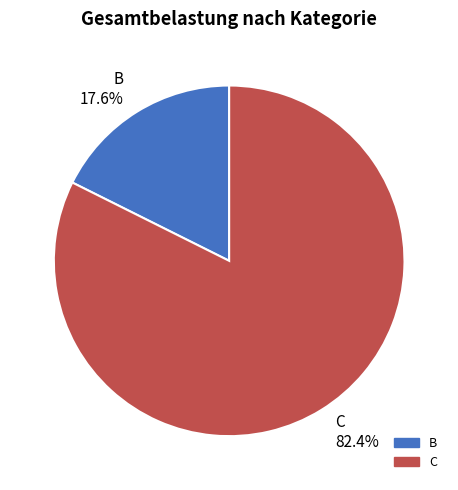

Count the number of slices in the pie.

2